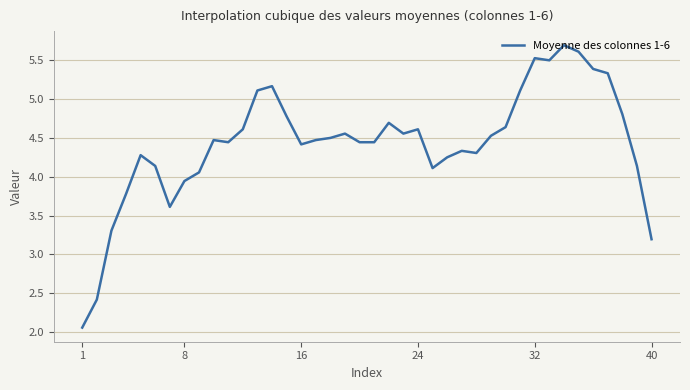

What is the value of the 36th point from the left?

5.4